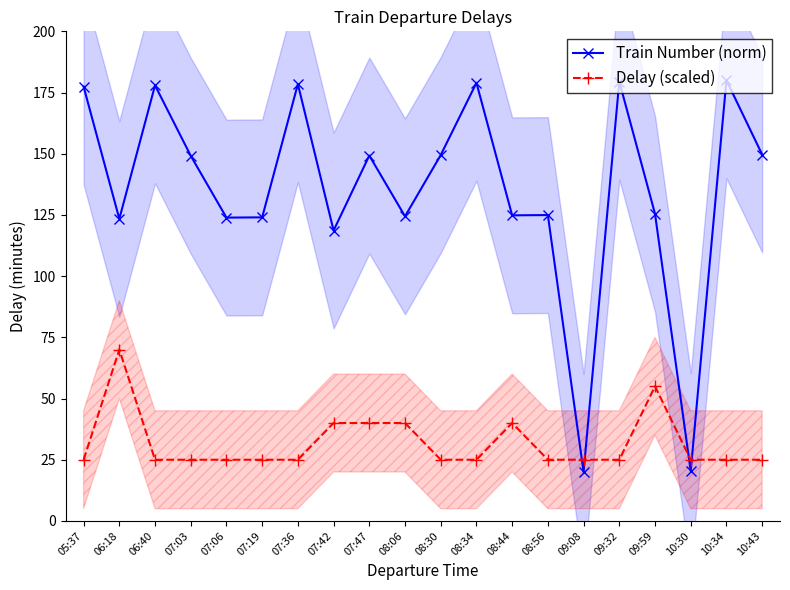

Reading right to left, list all the values displayed in this chart.

Train Number (norm): 149.7	180.0	20.4	125.5	179.5	20.0	124.9	124.8	179.0	149.5	124.4	149.3	118.6	178.4	124.0	123.9	149.2	177.9	123.4	177.4
Delay (scaled): 25.0	25.0	25.0	55.0	25.0	25.0	25.0	40.0	25.0	25.0	40.0	40.0	40.0	25.0	25.0	25.0	25.0	25.0	70.0	25.0